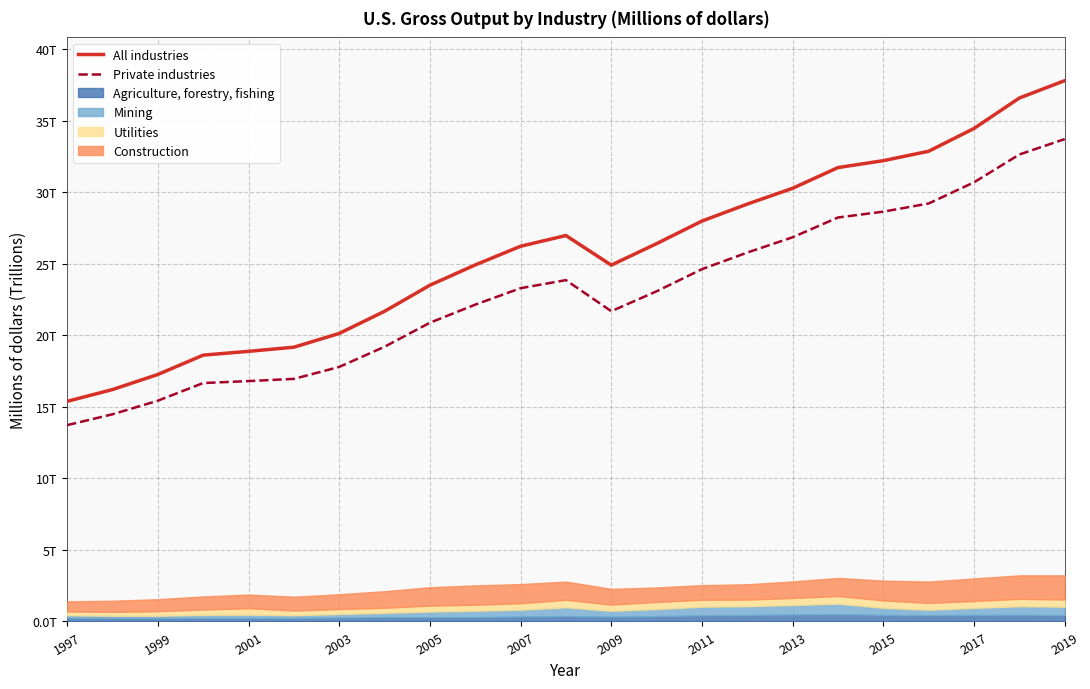

What is the spread (max minus min) of values at 2009?

3.2